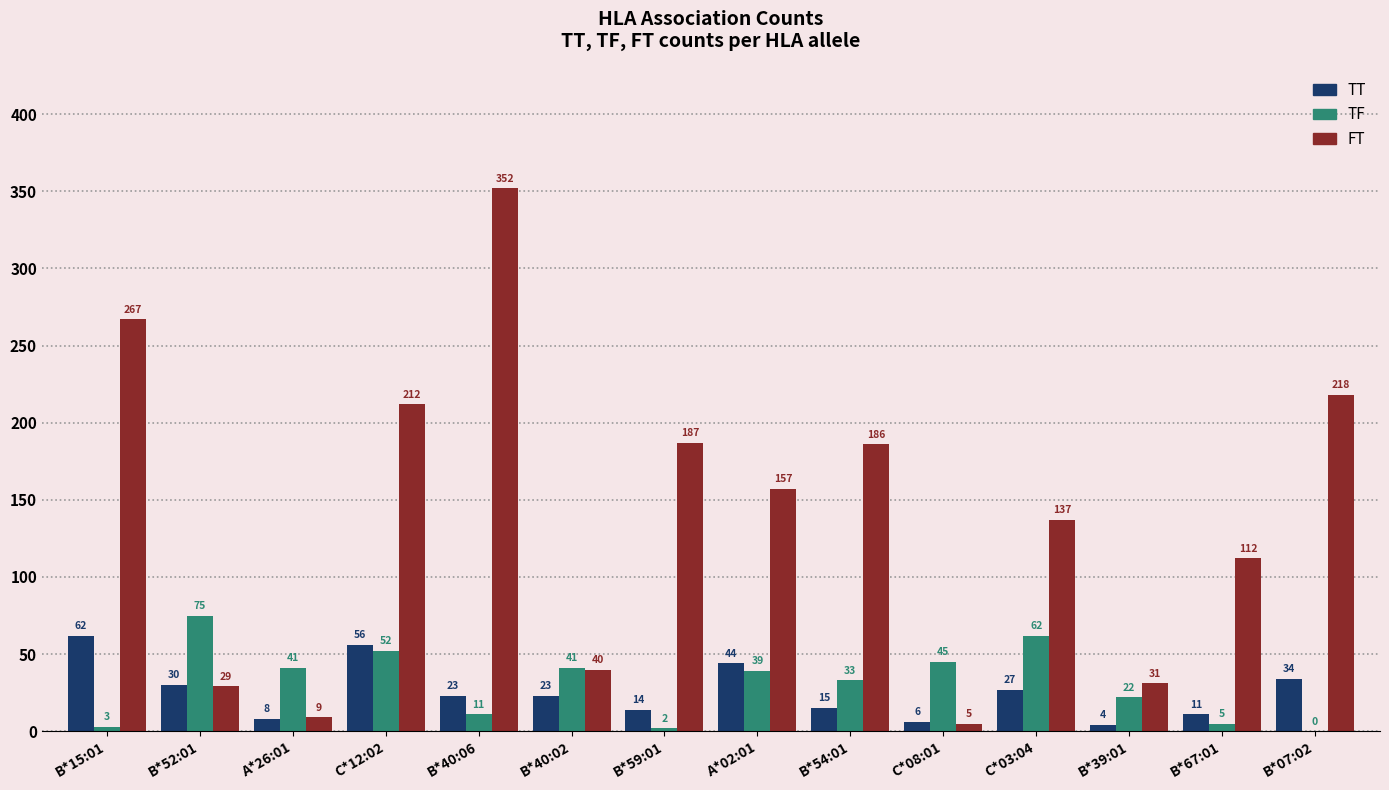

What is the sum of all TT values?

357